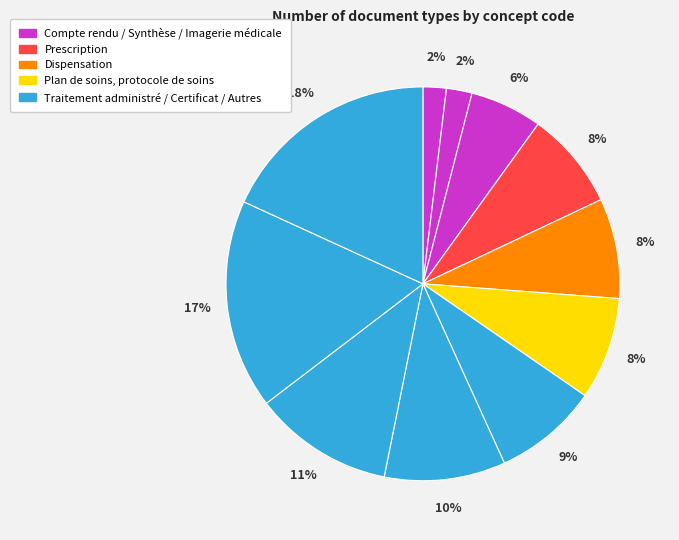

Count the number of slices in the pie.

11